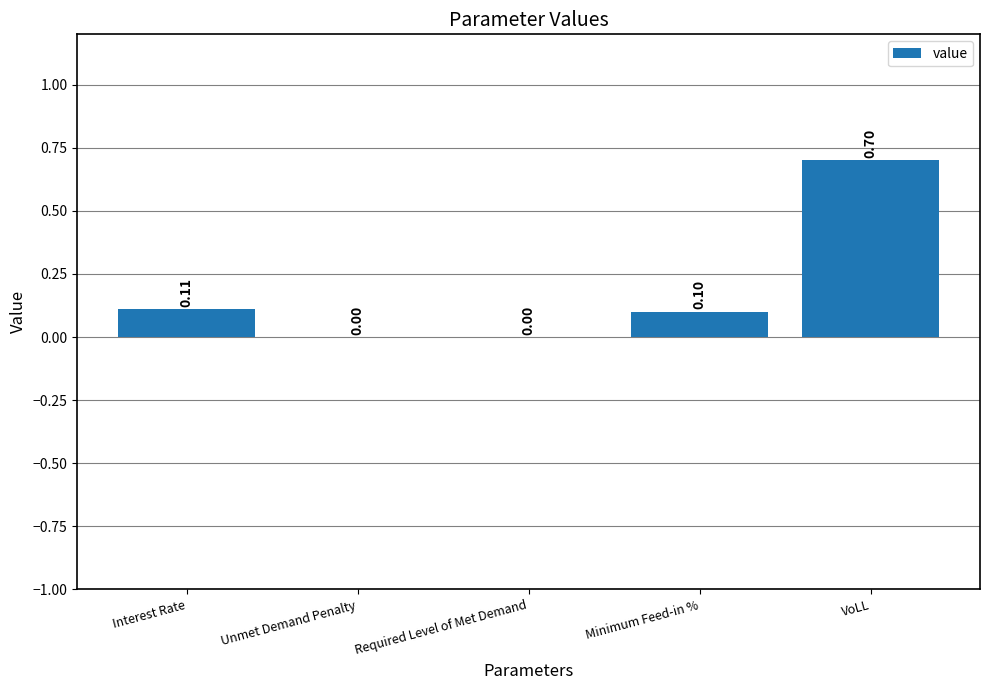

What is the change in value from Interest Rate to VoLL?

+0.6